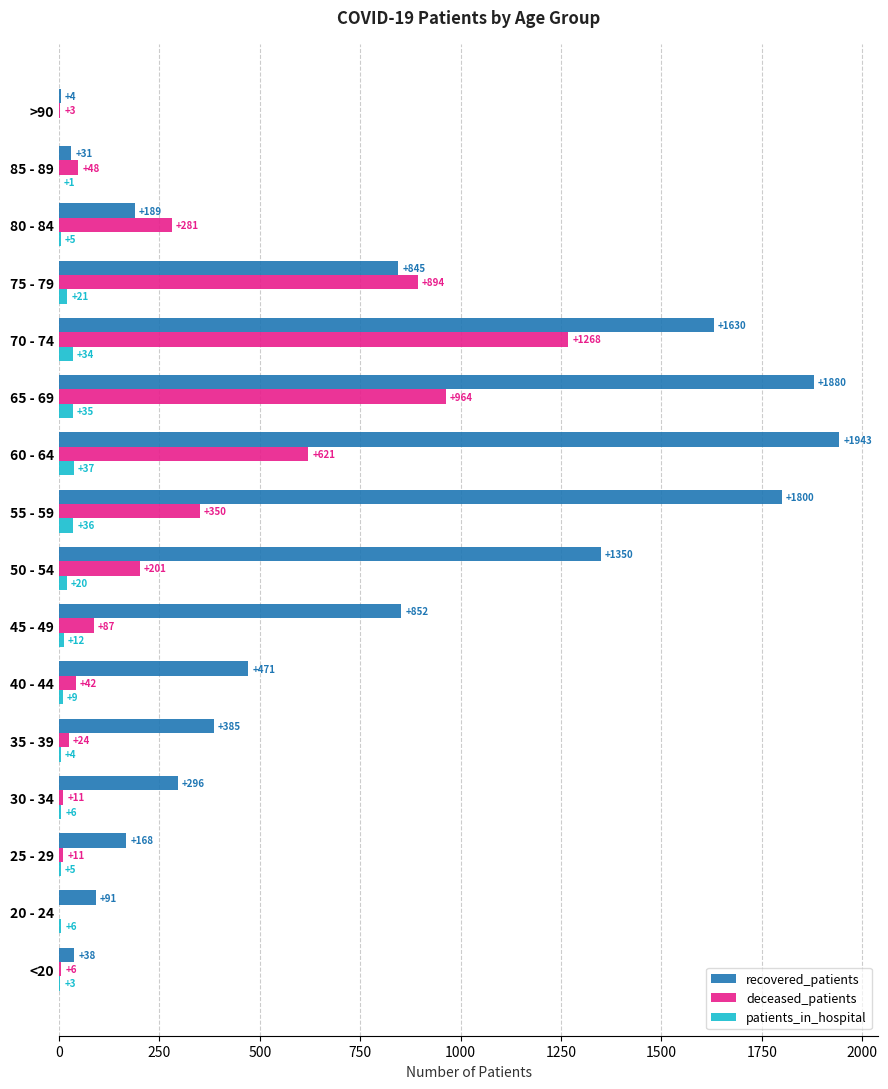

The value of deceased_patients at 80 - 84 is 281. True or false?

True